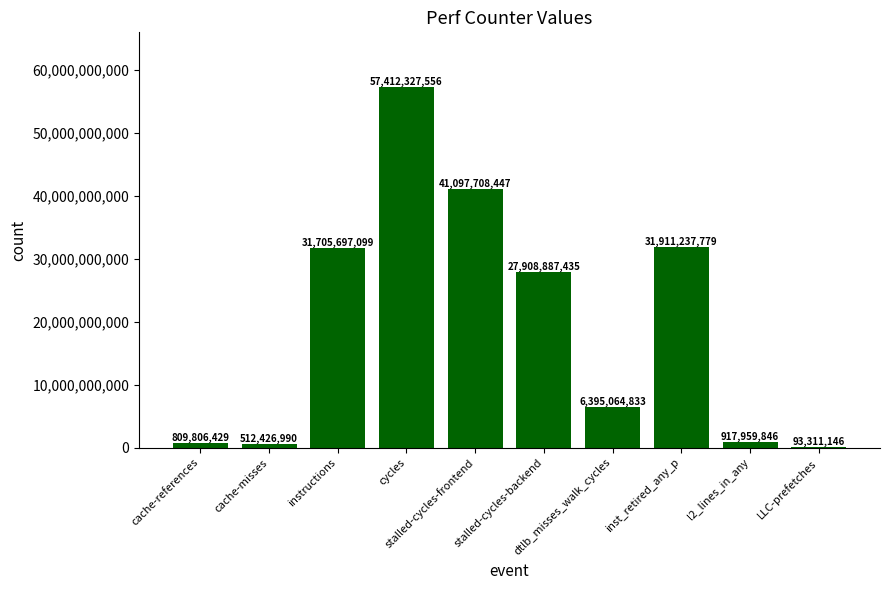

Where is the data nearest to the value 28752819351?

stalled-cycles-backend